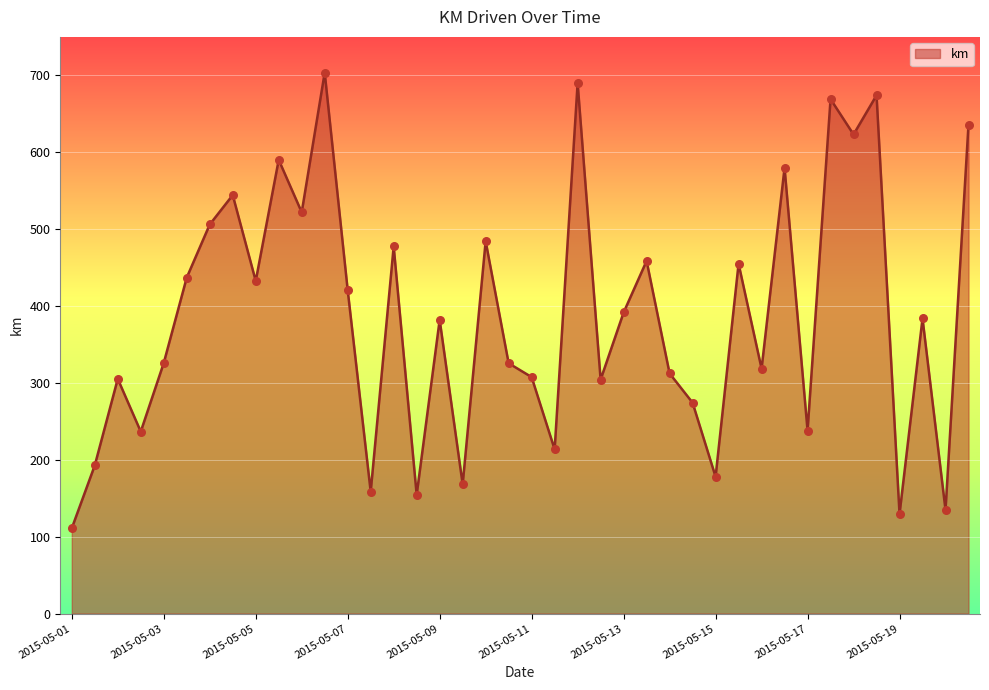

What is the smallest value displayed?

110.9